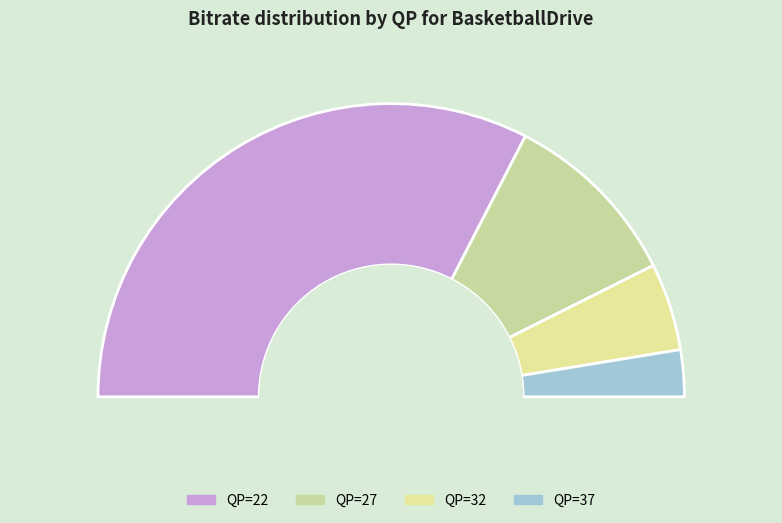

What percentage is NOT represented by 32?

90.4%